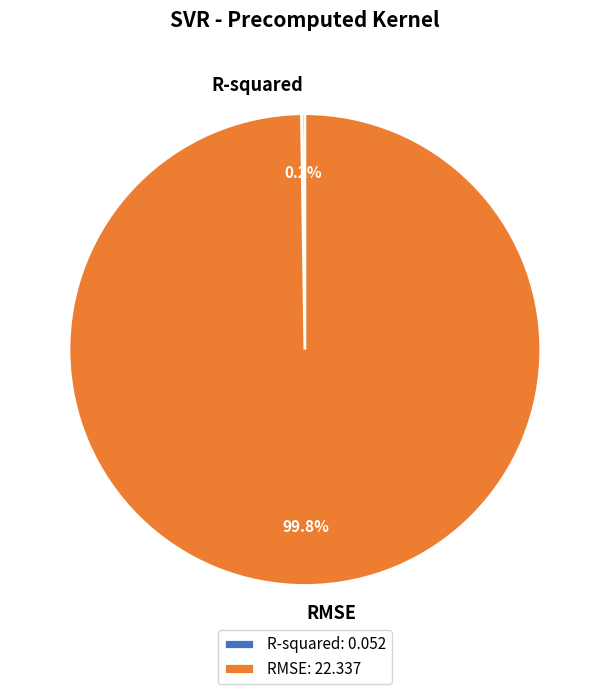

Does any single category account for the majority?

Yes